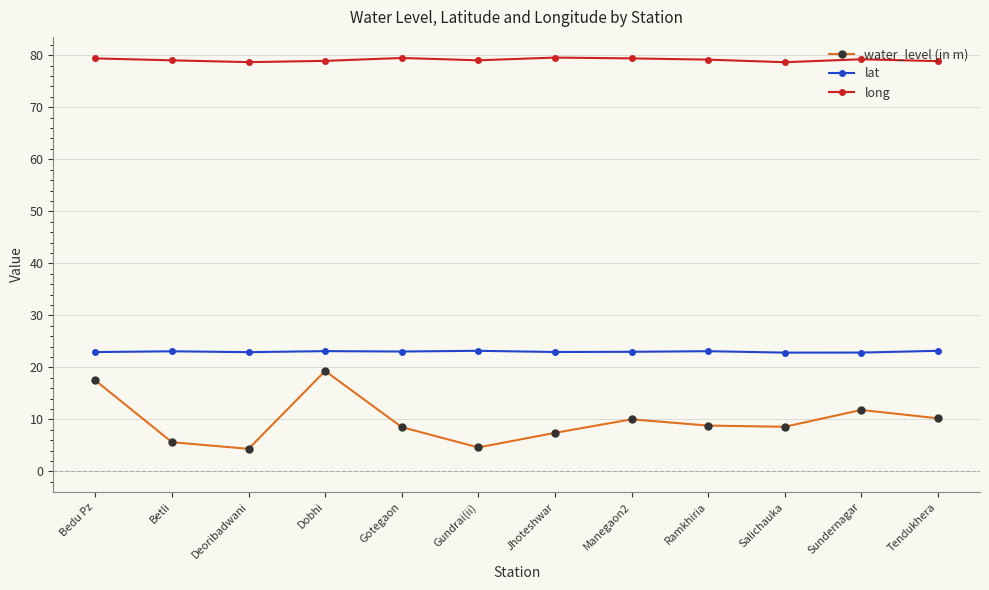

What are all the series names shown in the legend?

water_level (in m), lat, long